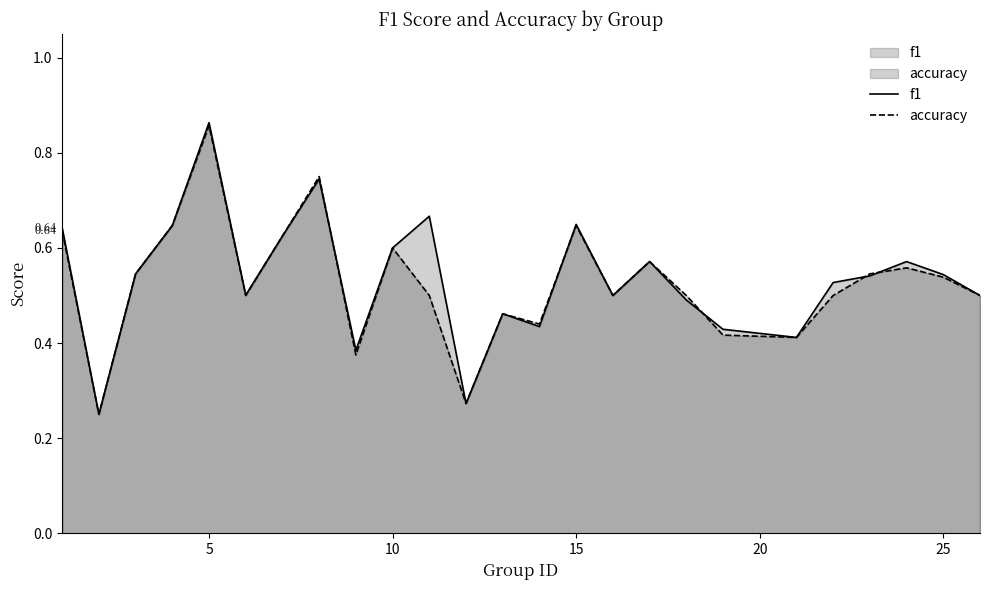

True or false: accuracy and f1 cross at least once.

True